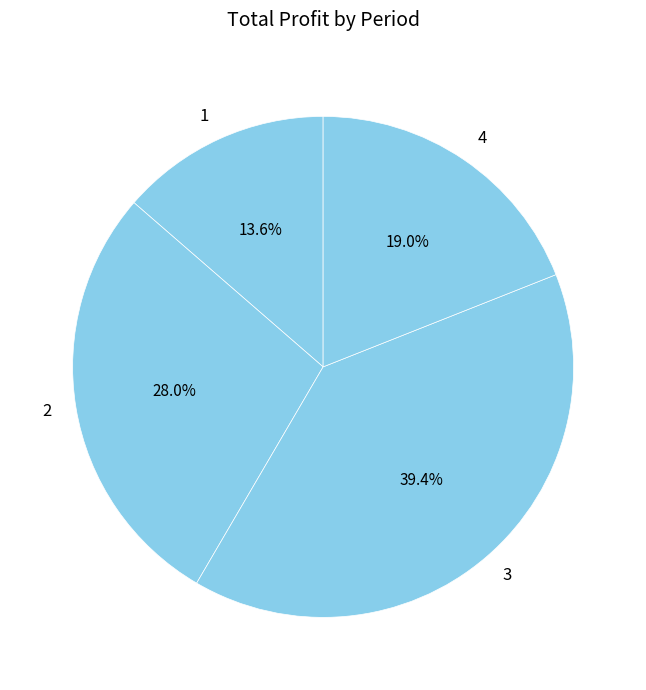

Do 4 and 1 together represent more than half of the pie?

No